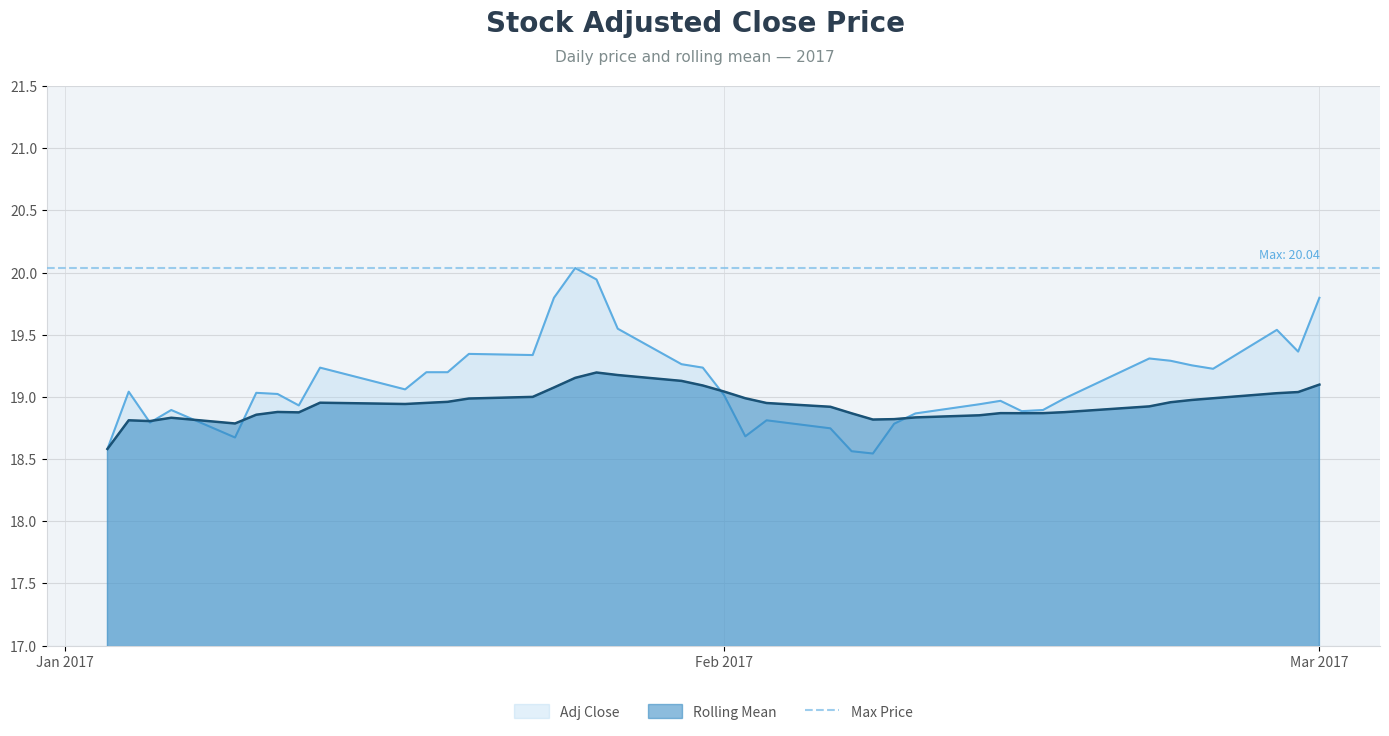

What is the difference between the Rolling Mean values at 2017-01-03 and 2017-01-27?

0.6